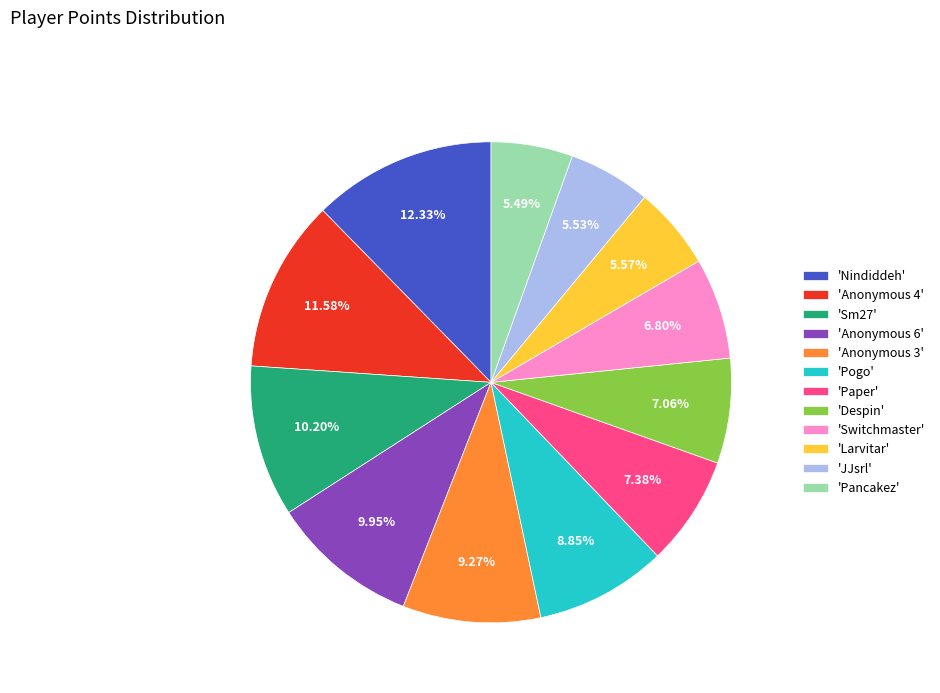

Is the sum of 'Nindiddeh' and 'Larvitar' greater than half?

No